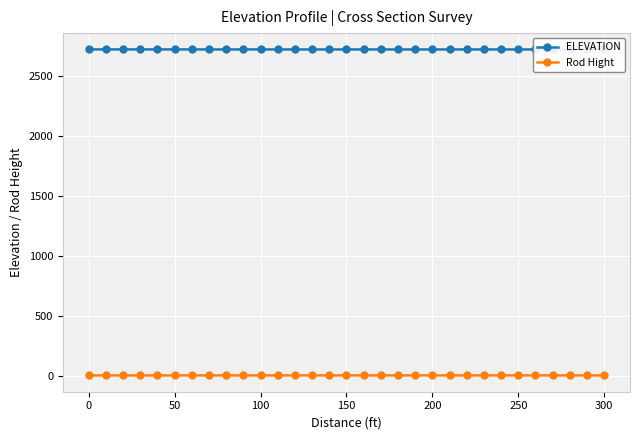

True or false: Rod Hight and ELEVATION cross at least once.

False